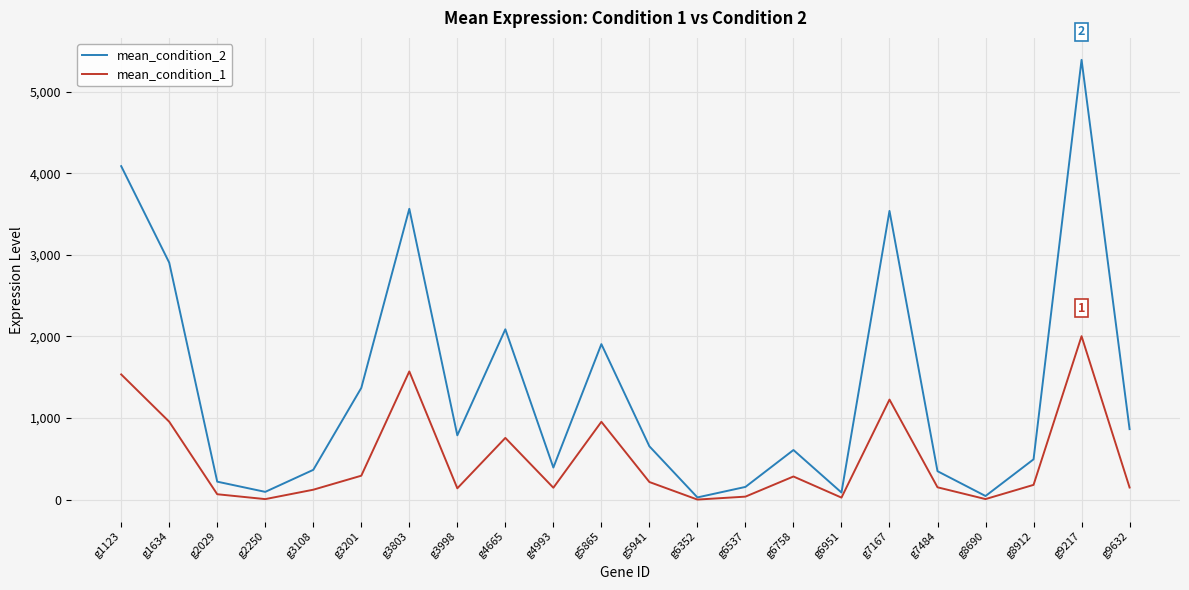

What is the difference between the mean_condition_2 values at g1634 and g3201?

1534.7